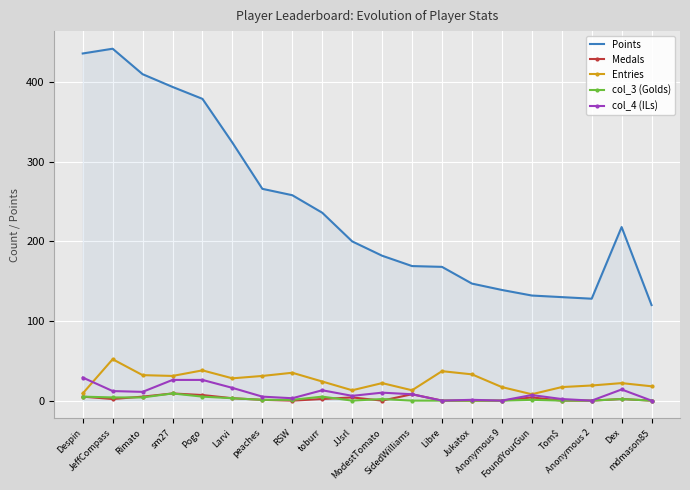

Which series has the widest spread of values?

Points